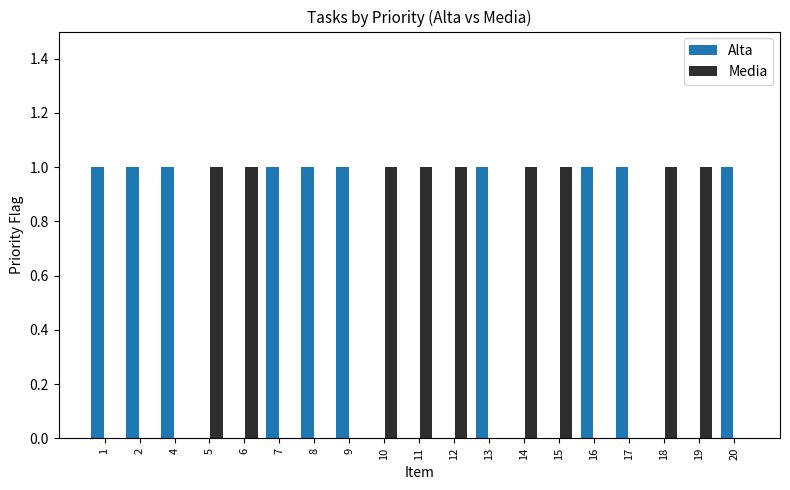

Is the value of Alta at 14 greater than the value of Media at 11?

No